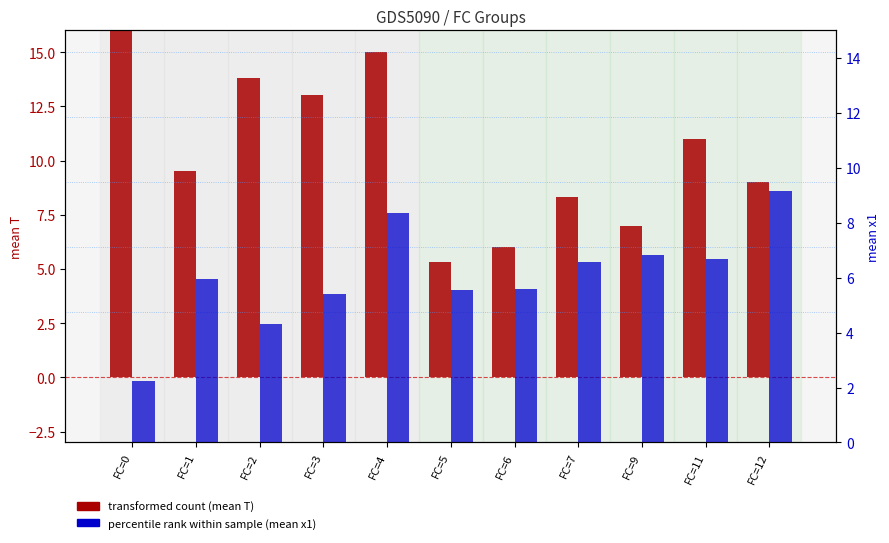

List the series in order of their peak value, highest first.

mean T (transformed count), mean x1 (percentile rank within sample)